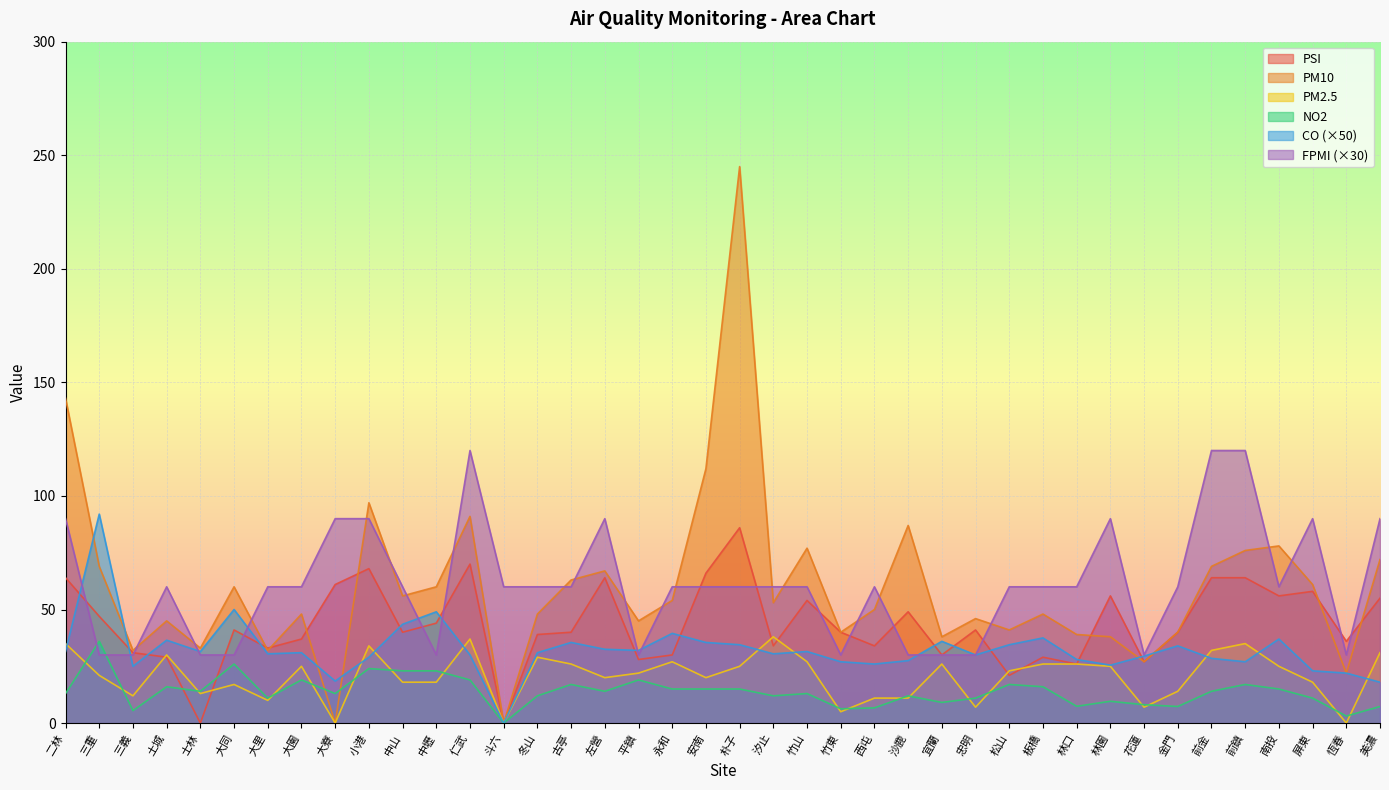

What is the difference between the CO values at 沙鹿 and 金門?

6.5